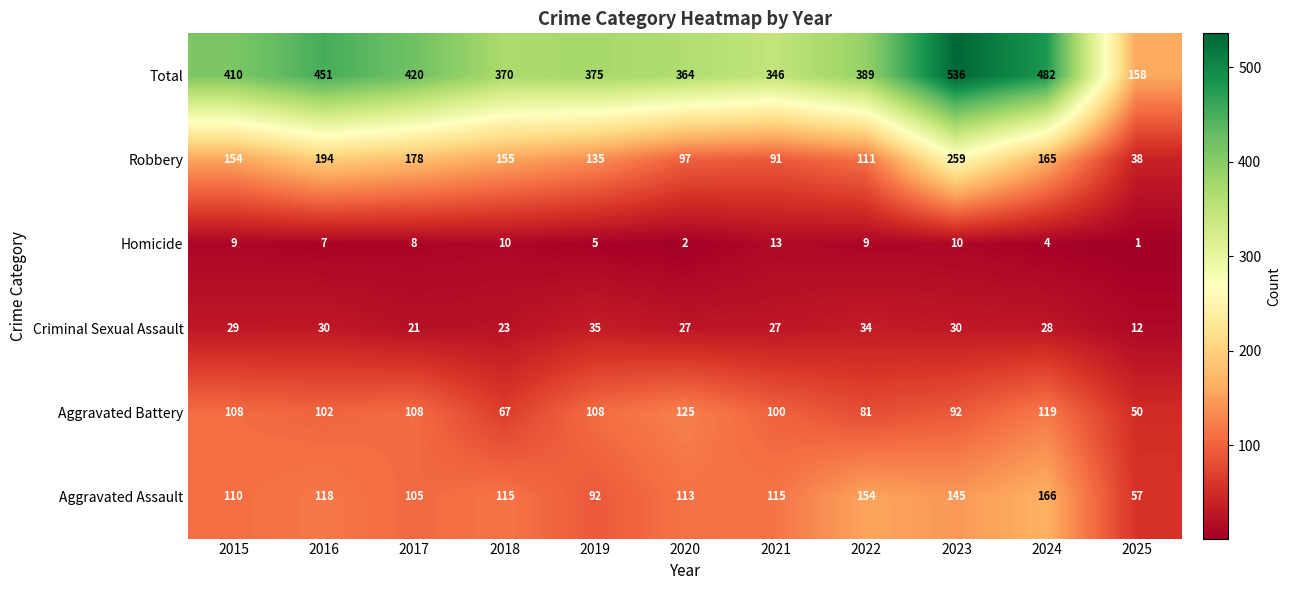

What is the greatest value displayed?

536